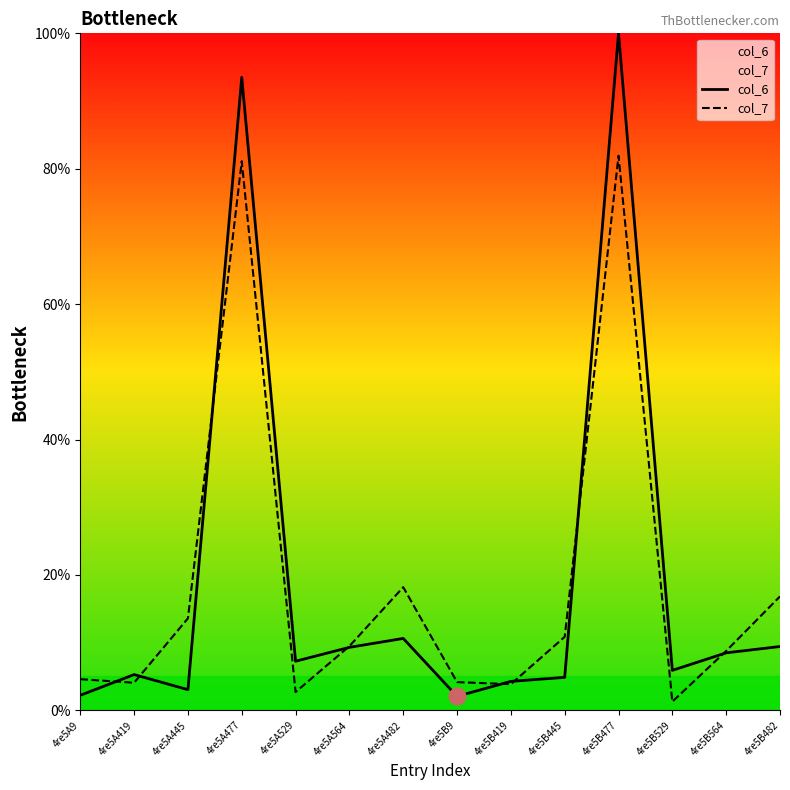

Which series has the widest spread of values?

col_6